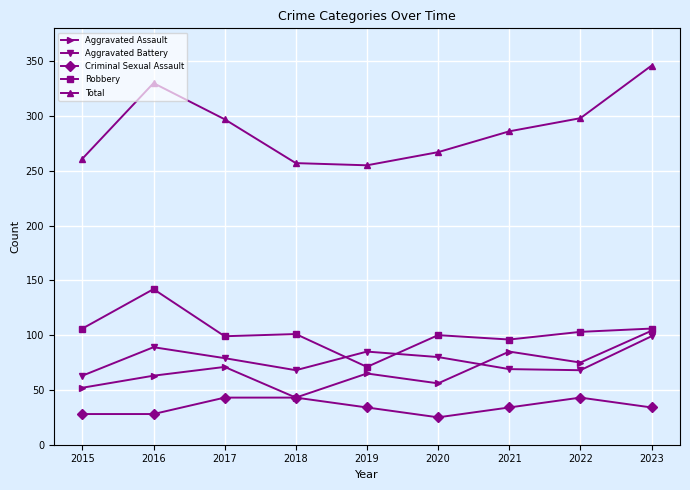

True or false: Aggravated Assault has more than 2 interior local peaks.

True